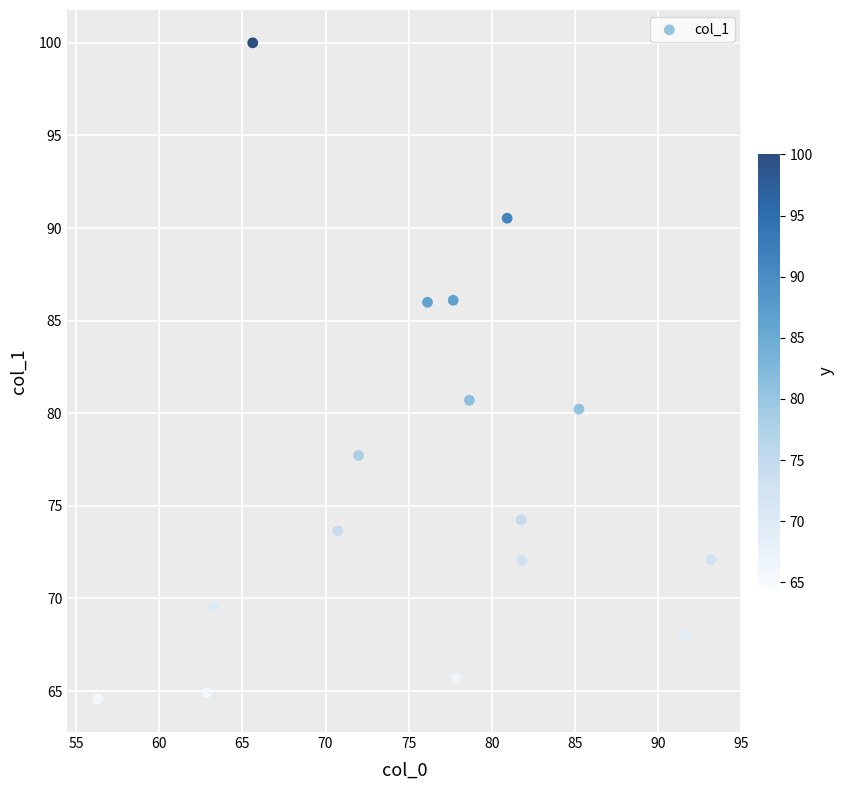

What Y value in the scatter plot is closest to 82?

80.7